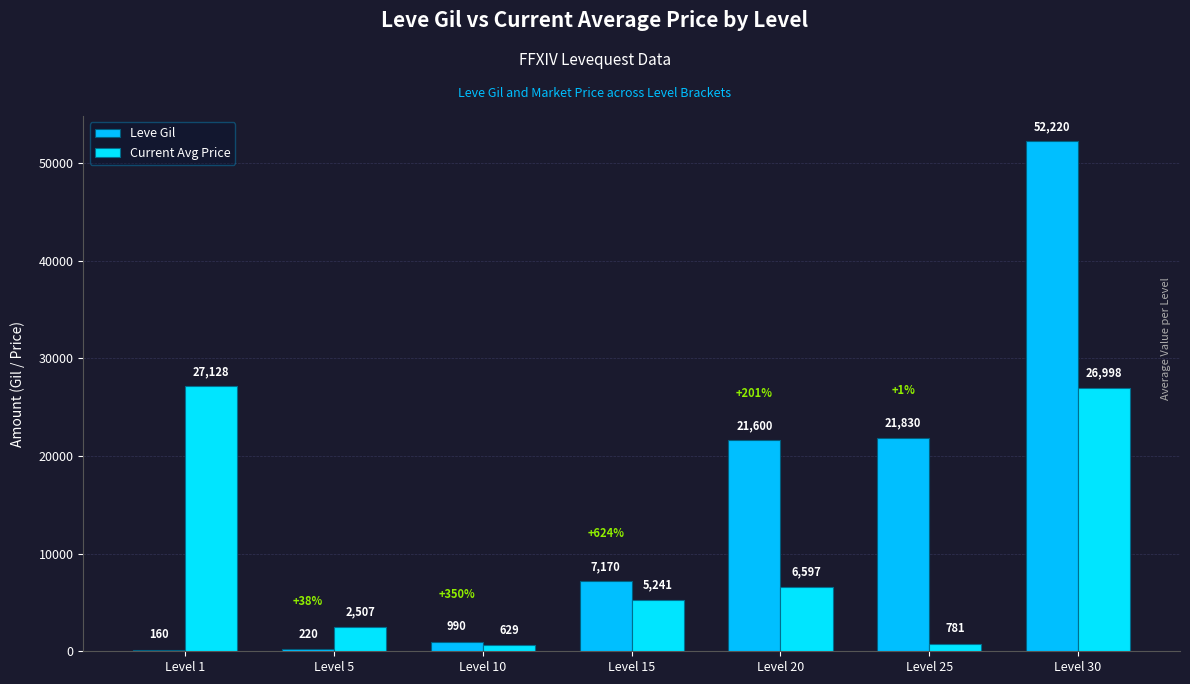

What is the sum of all Leve Gil values?

104190